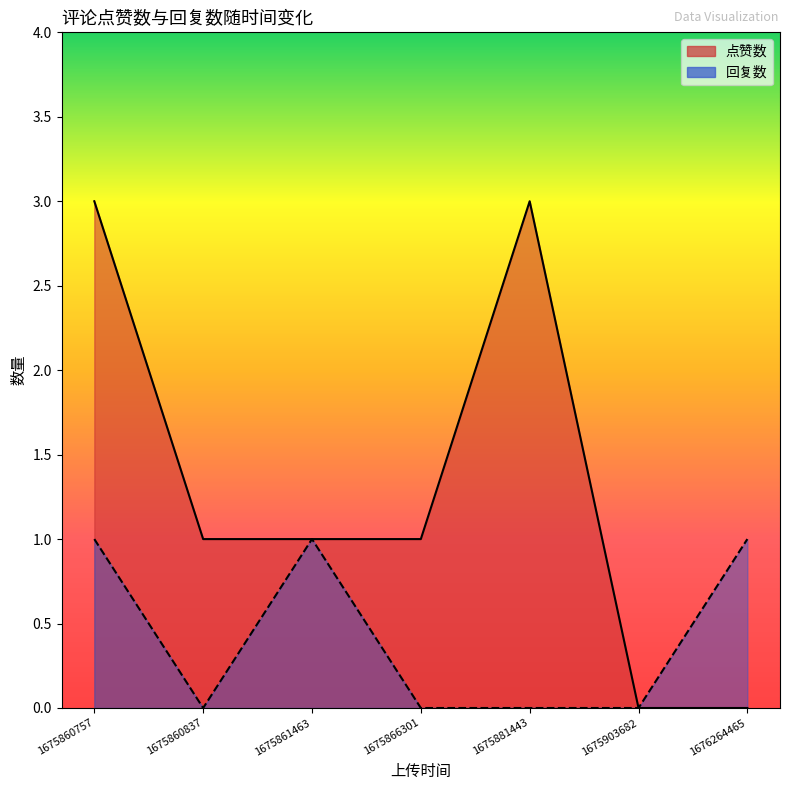

Which has a higher value, 1675860757 or 1675866301?

1675860757